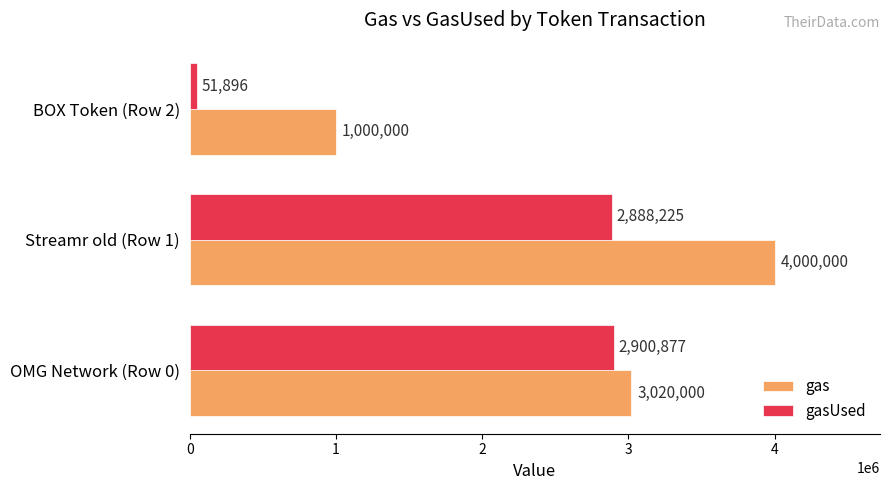

Rank the series by their average value, from lowest to highest.

gasUsed, gas